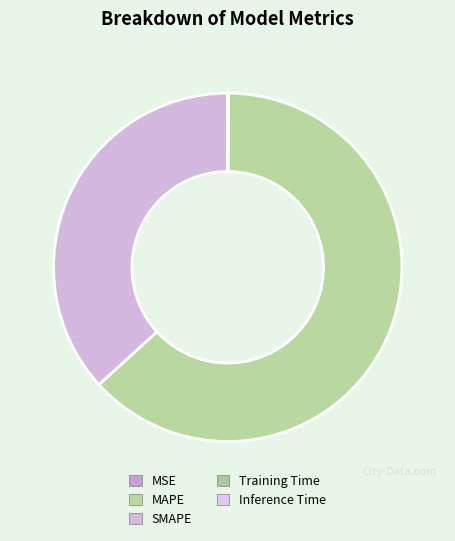

What percentage is NOT represented by MSE?

99.9%